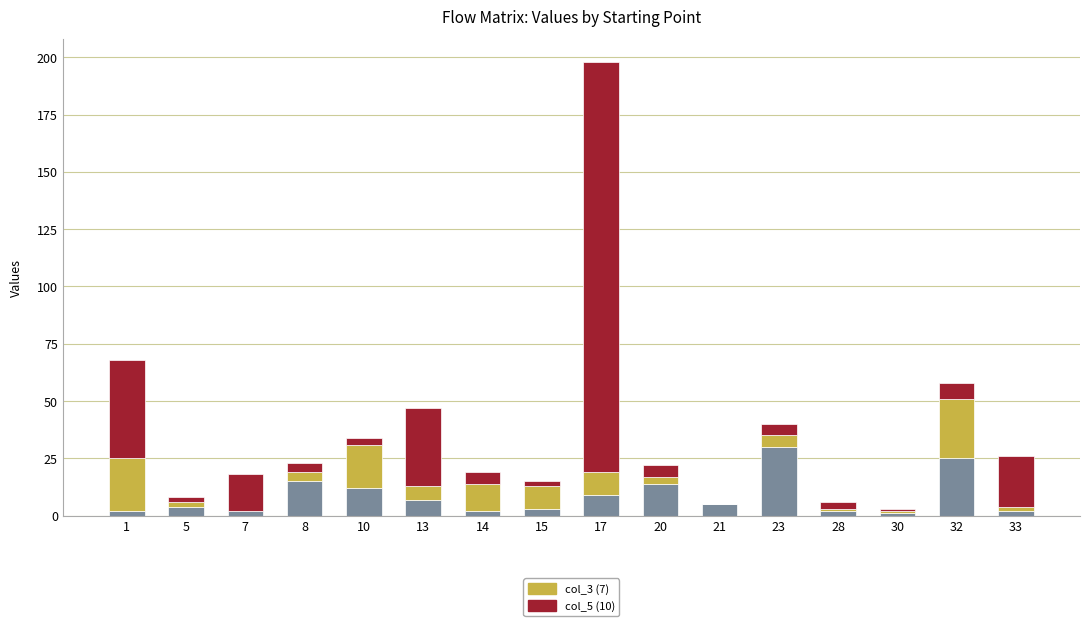

At which category is the sum across all series the highest?

17